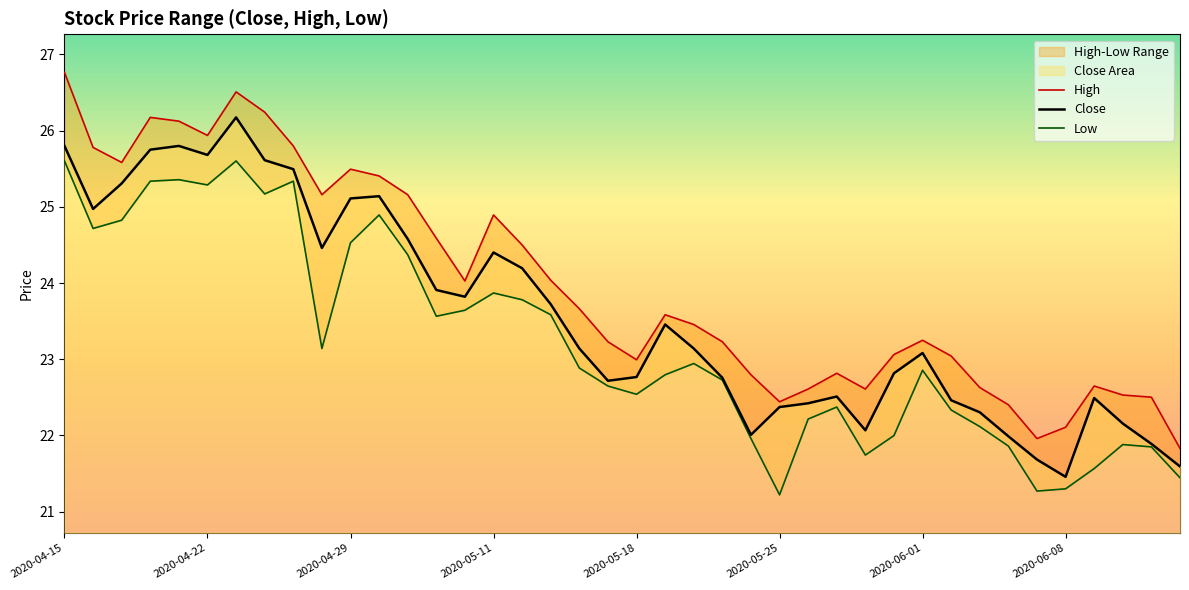

Count the number of categories in the chart.

40